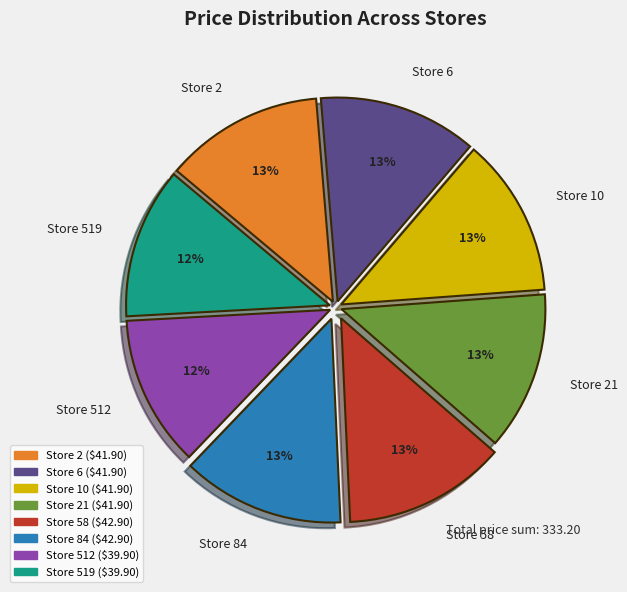

To the nearest percent, what is the difference between the largest and smallest slice percentages?

1%